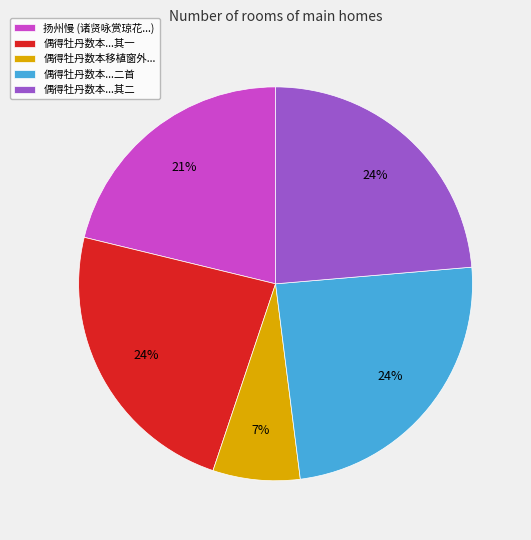

How many slices are in this pie chart?

5